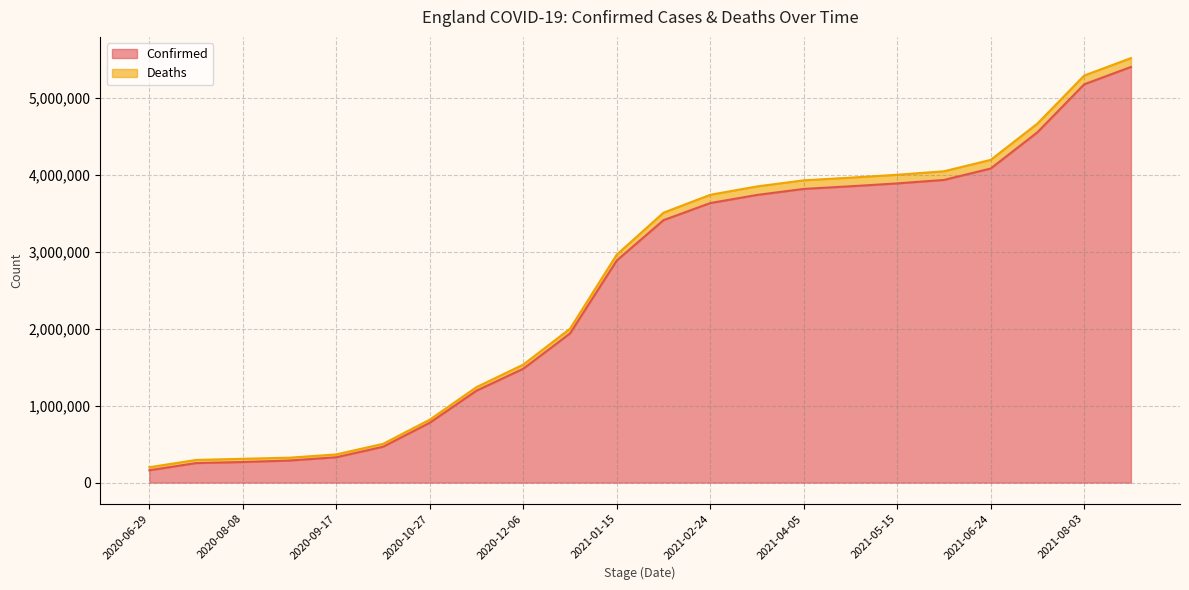

What is the difference between the maximum and minimum values?

5238238